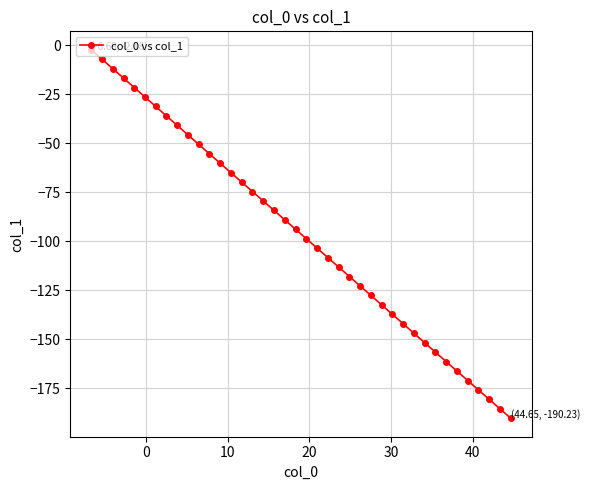

What is the value of the 30th point from the left?

-142.0